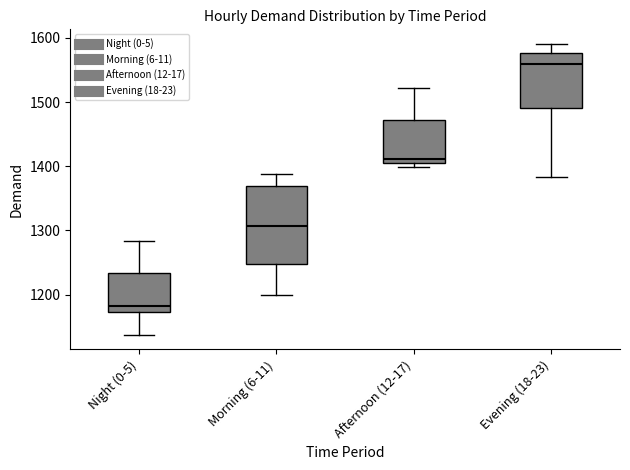

Reading left to right, read every box against the y-axis: the position of its median line, the range the box covers, and the ends of its whiskers. The values are not printed on the chart, so give them approximately, as read against the axis.

Night (0-5): median 1180, box 1170 to 1230, whiskers 1140 to 1280
Morning (6-11): median 1310, box 1250 to 1370, whiskers 1200 to 1390
Afternoon (12-17): median 1410 (just above the box's lower edge), box 1410 to 1470, whiskers 1400 to 1520
Evening (18-23): median 1560, box 1490 to 1580, whiskers 1380 to 1590